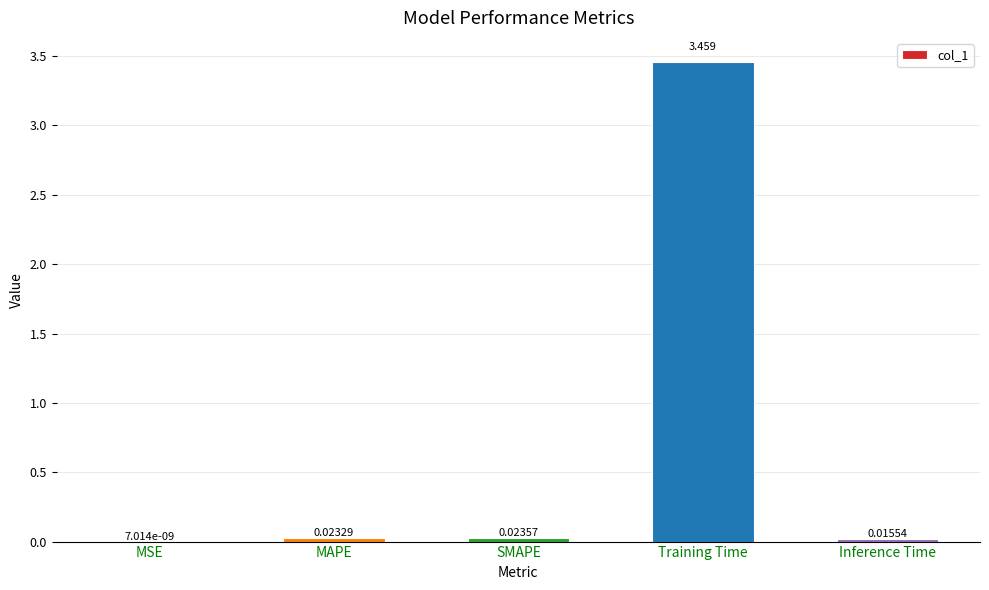

Which label corresponds to the largest value in the chart?

Training Time